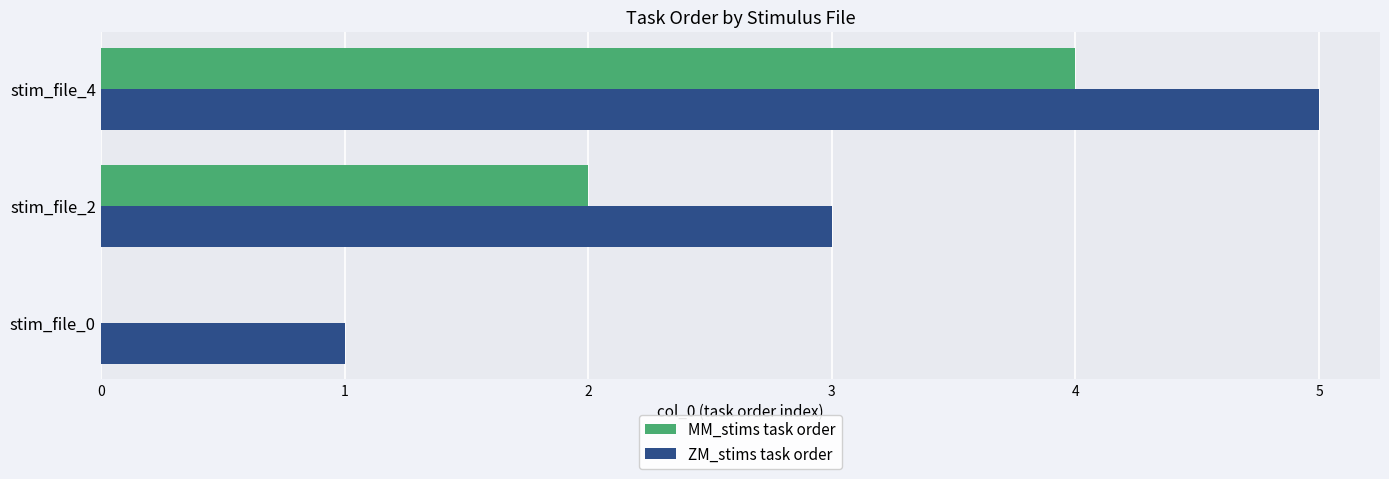

The value of MM_stims task order at stim_file_4 is 4. True or false?

True